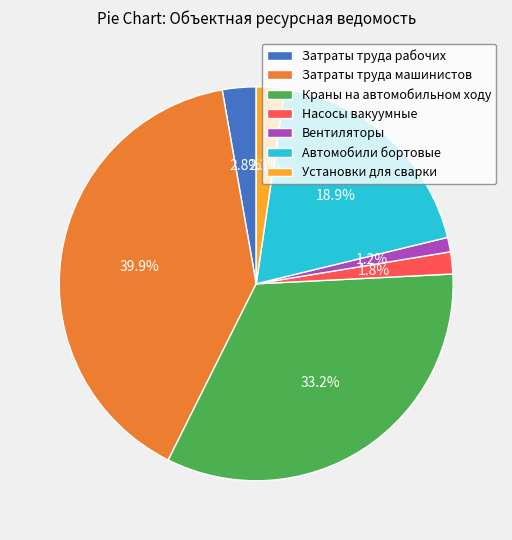

Between Автомобили бортовые and Насосы вакуумные, which is larger?

Автомобили бортовые